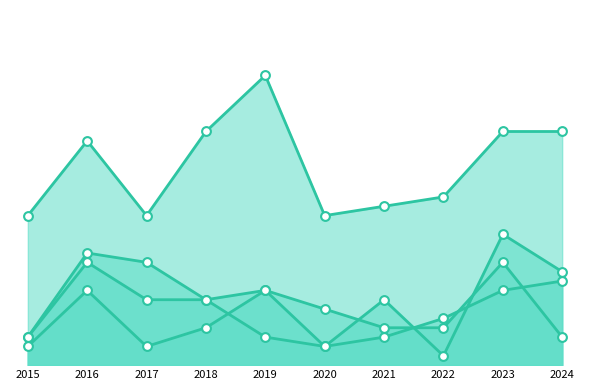

Which series has the largest total across all categories?

Theft